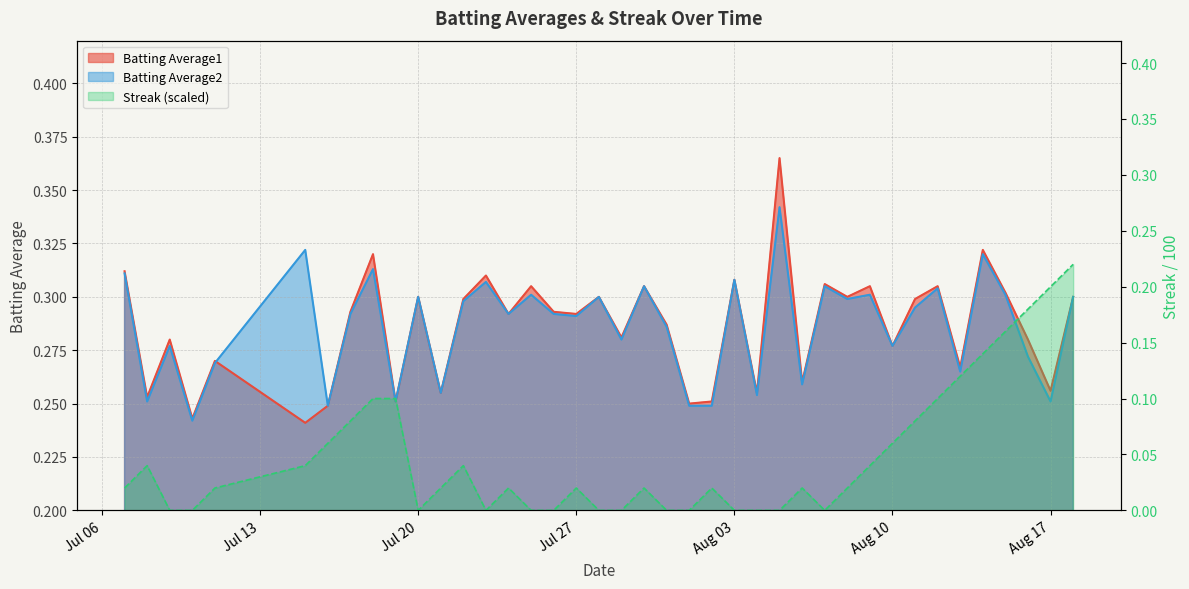

At which label is Streak closest to 0?

Jul 20